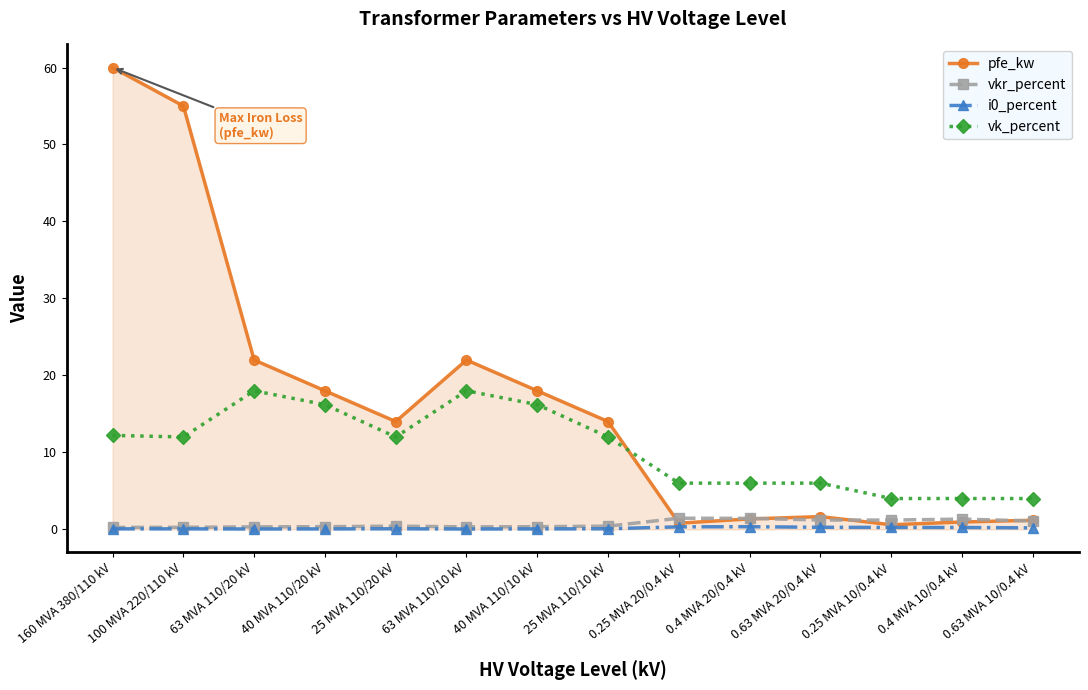

Count the number of data series in this chart.

4